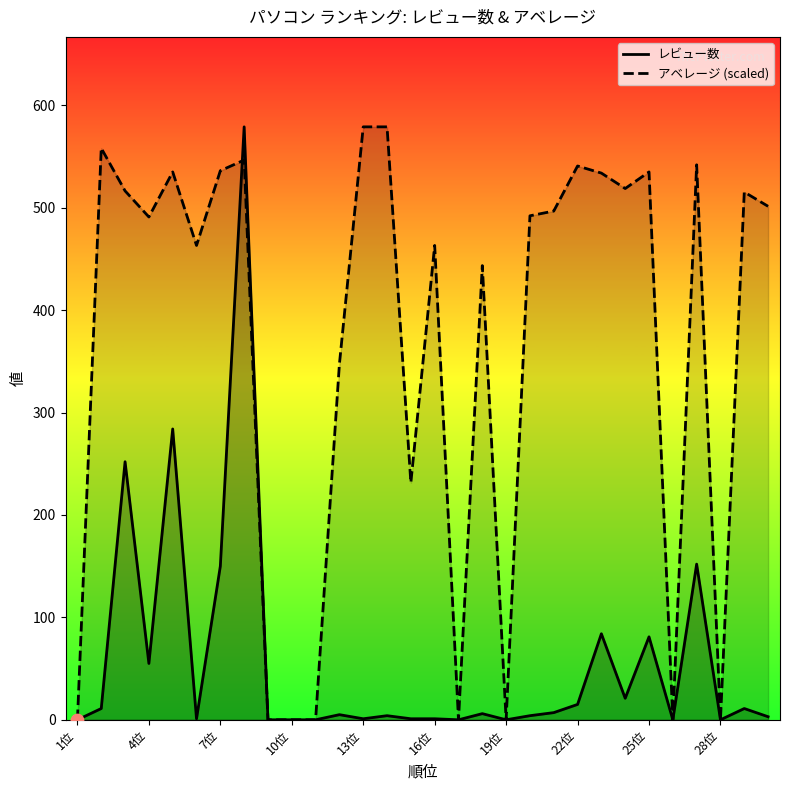

Which series contains the lowest Y value?

レビュー数